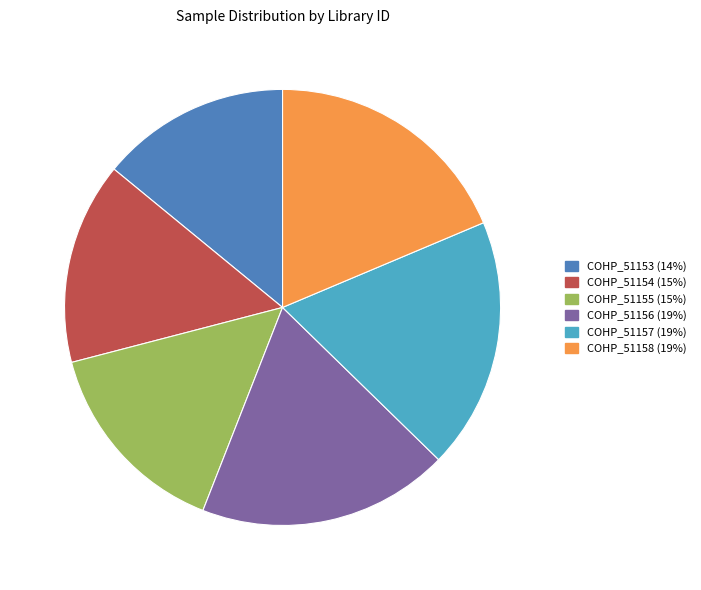

True or false: COHP_51157 accounts for 19% of the total.

True